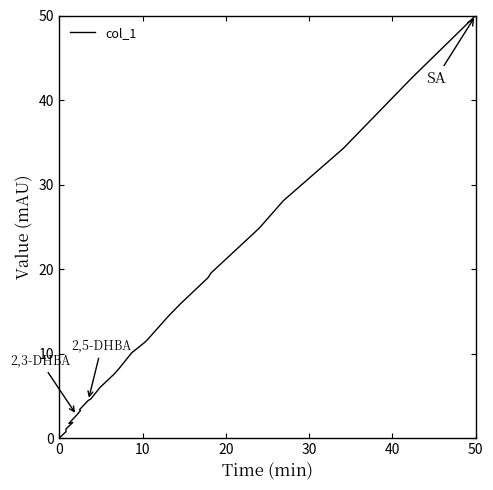

How many lines are shown in the chart?

1